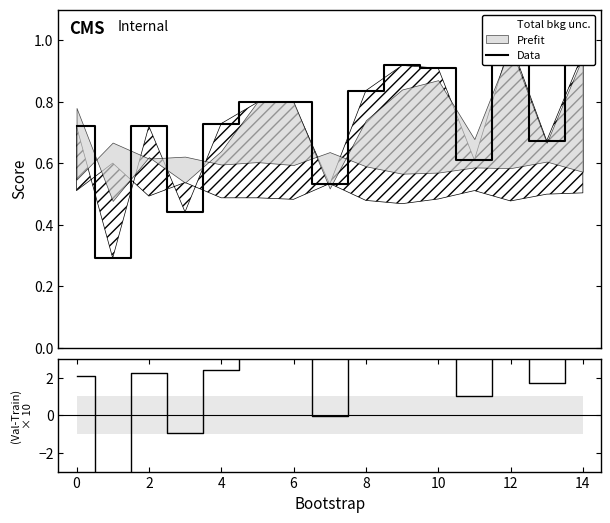

Is the value of Data at 10 greater than the value of residual at 2?

No